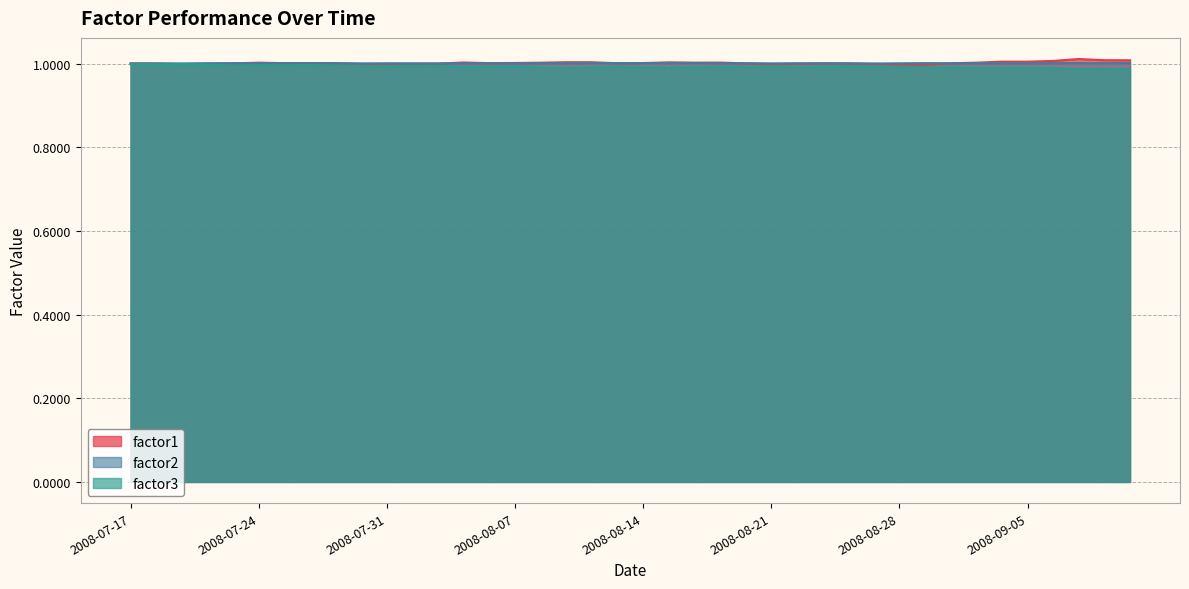

List the labels in order of factor1 value, largest first.

2008-09-09, 2008-09-10, 2008-09-11, 2008-09-08, 2008-09-04, 2008-09-05, 2008-08-11, 2008-08-12, 2008-08-15, 2008-08-05, 2008-08-19, 2008-08-18, 2008-09-03, 2008-08-08, 2008-07-24, 2008-08-07, 2008-08-14, 2008-07-29, 2008-07-28, 2008-07-25, 2008-08-06, 2008-09-02, 2008-08-25, 2008-08-13, 2008-08-26, 2008-07-23, 2008-07-17, 2008-08-20, 2008-07-18, 2008-08-01, 2008-08-04, 2008-08-22, 2008-07-22, 2008-07-31, 2008-08-27, 2008-07-30, 2008-07-21, 2008-08-21, 2008-08-28, 2008-08-29